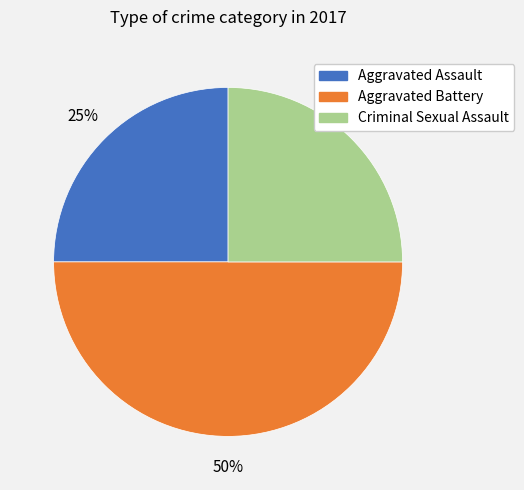

How many segments does this pie chart have?

3